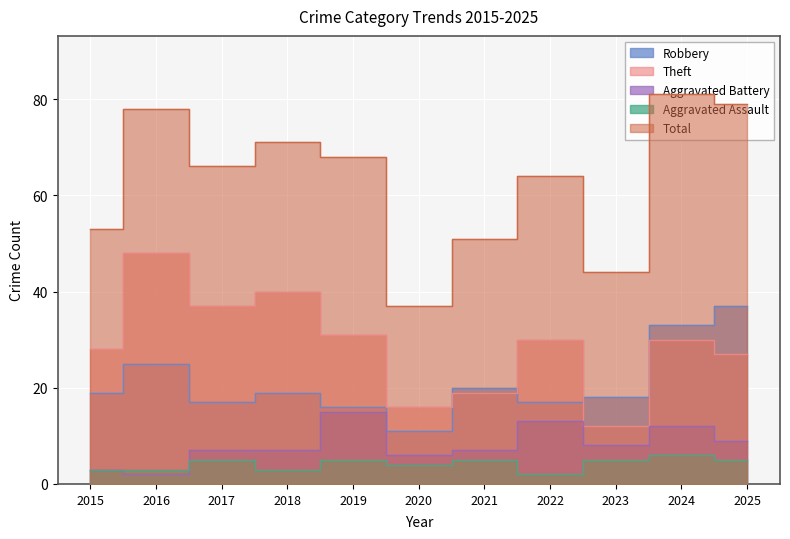

What is the difference between the Total values at 2017 and 2025?

13